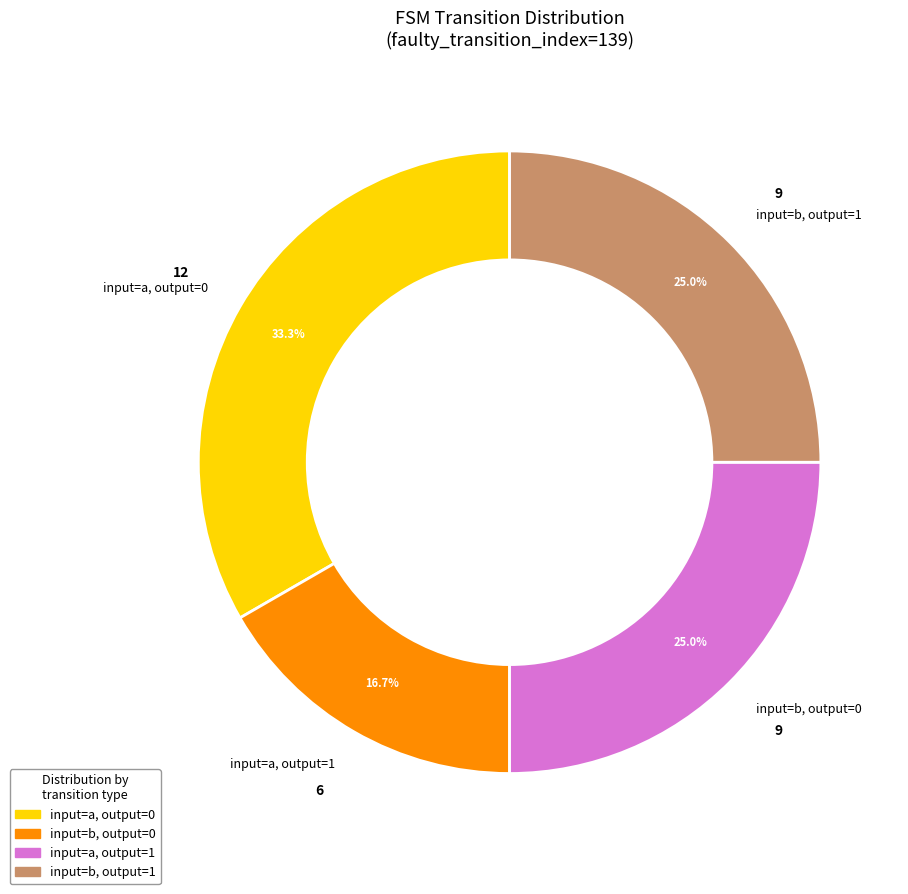

Which slice is the largest?

input=a, output=0